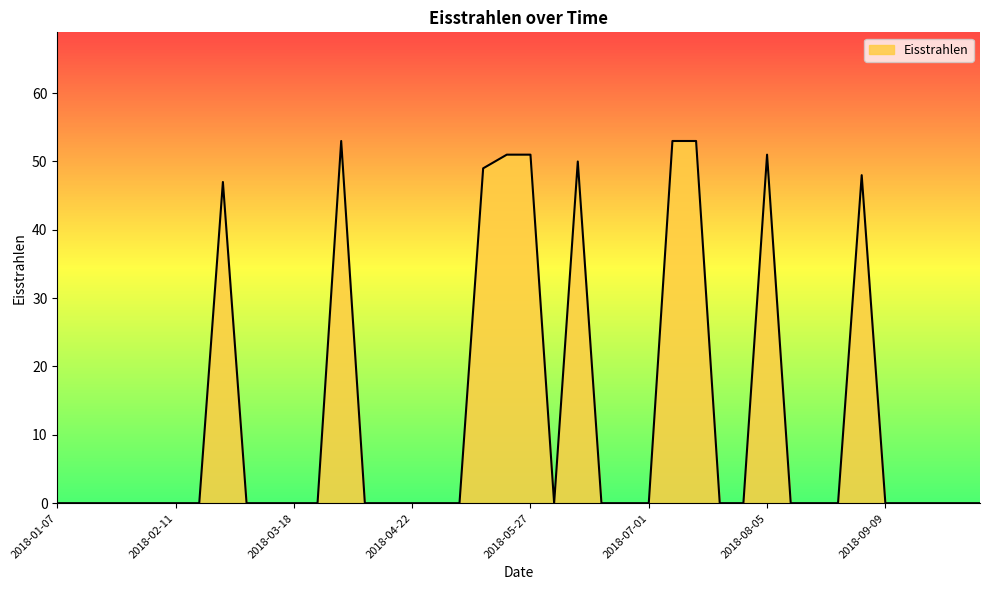

What is the difference between the maximum and minimum values?

53